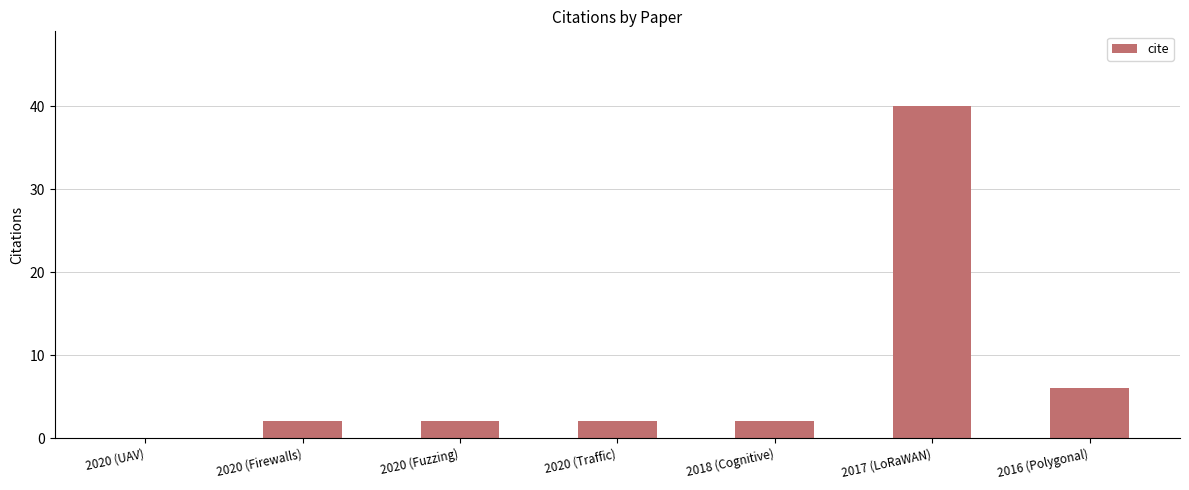

What is the ratio of the value at 2017 (LoRaWAN) to the value at 2020 (Traffic)?

20.0